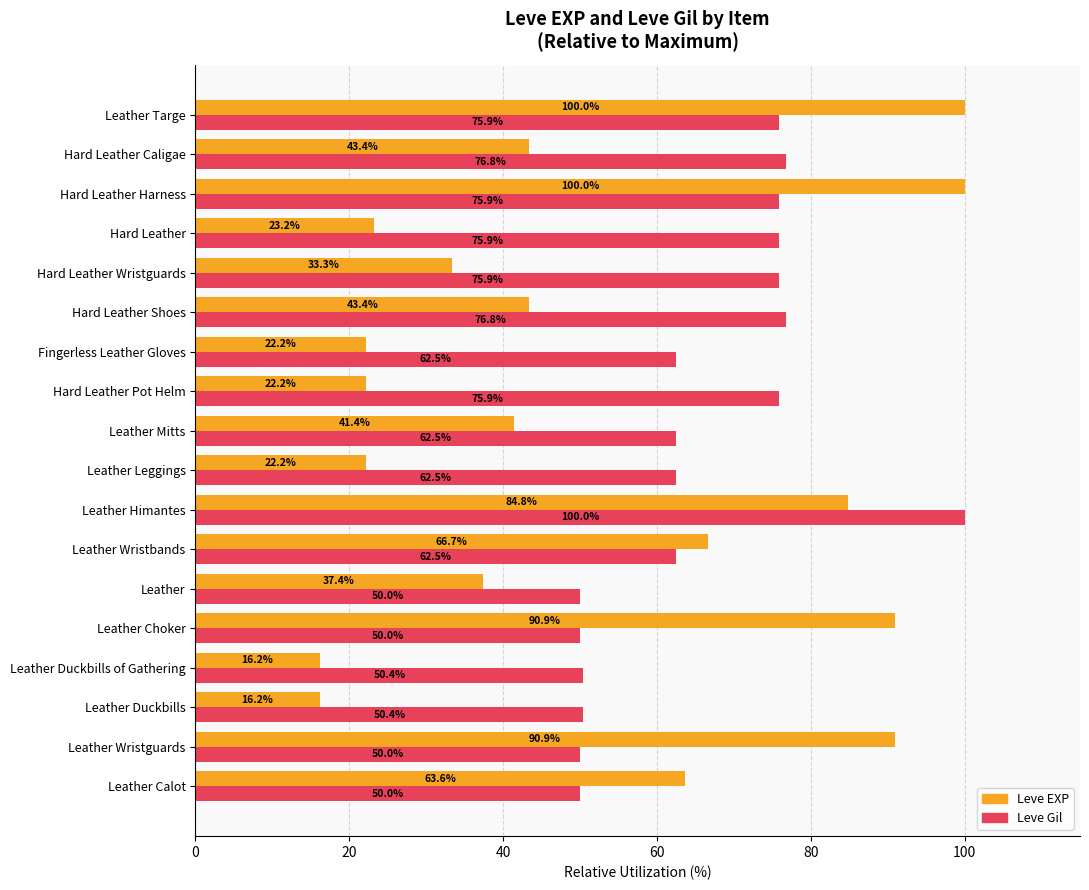

At which label is Leve EXP closest to 58?

Leather Calot